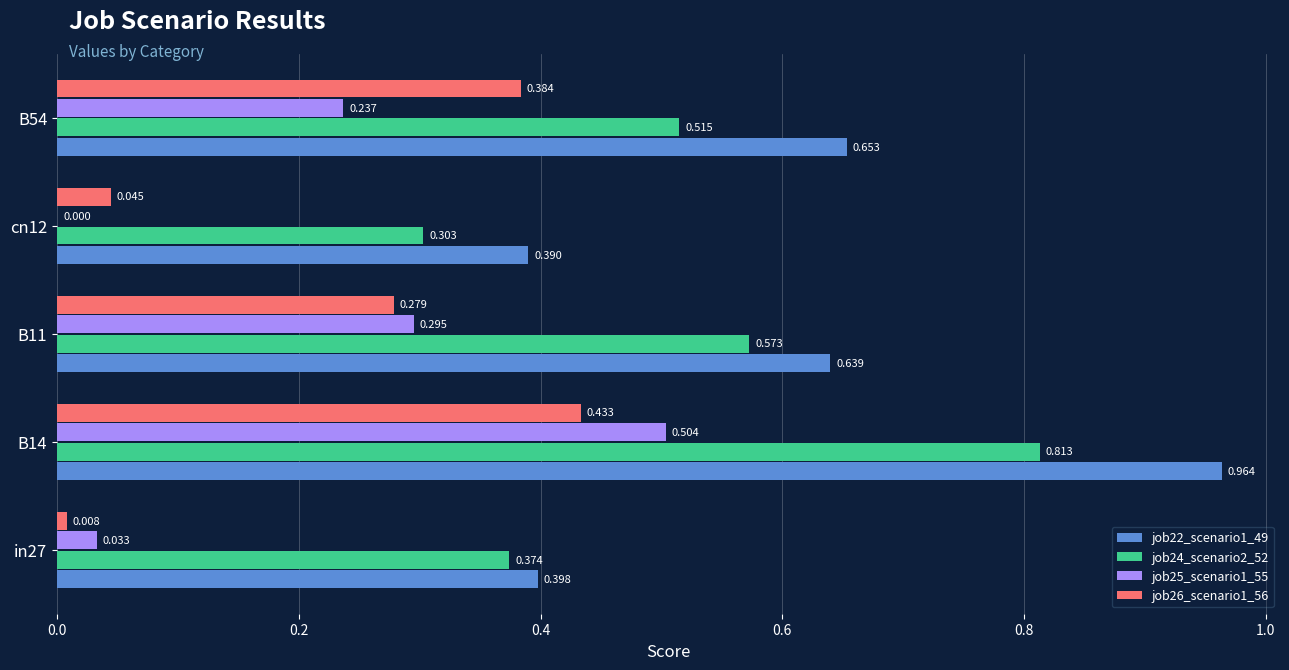

What are all the series names shown in the legend?

job22_scenario1_49, job24_scenario2_52, job25_scenario1_55, job26_scenario1_56